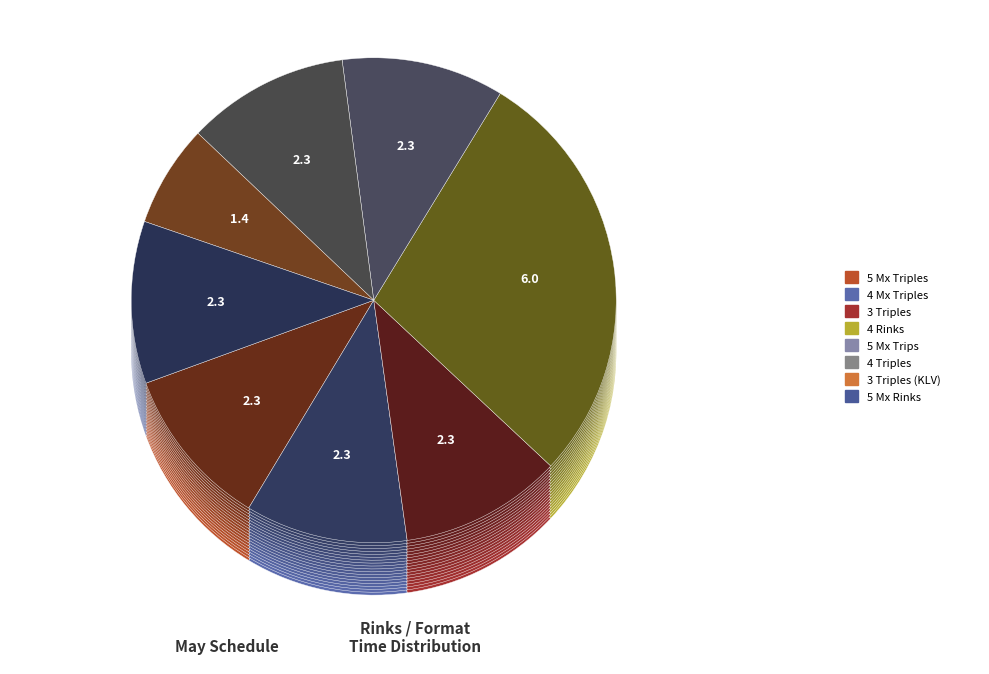

To the nearest percent, what is the difference between the largest and smallest slice percentages?

21%